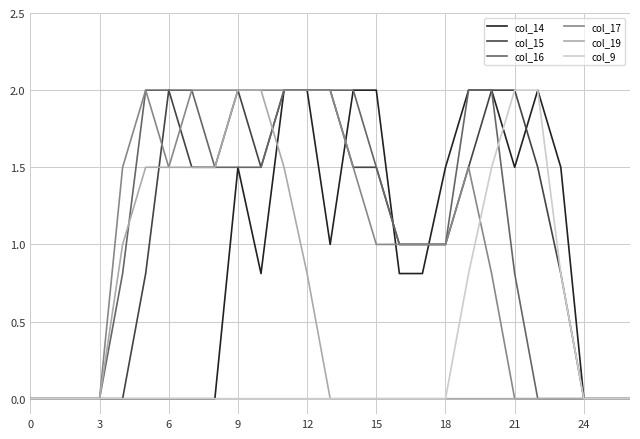

What is the highest value of the col_19 series?

2.0